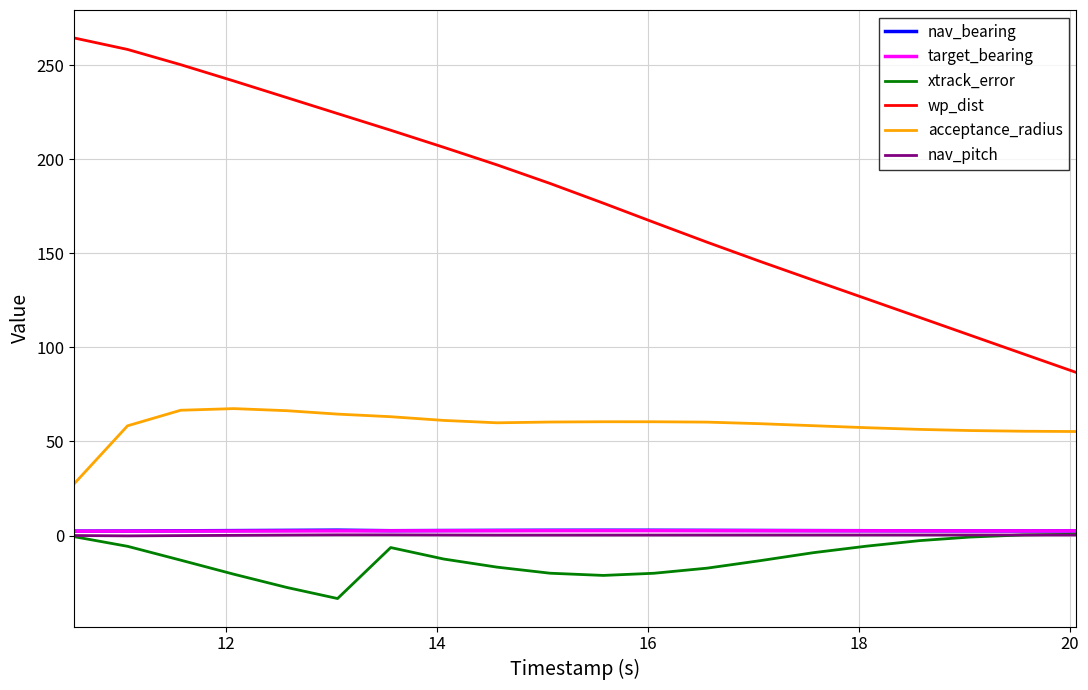

What is the smallest value displayed?

-33.5